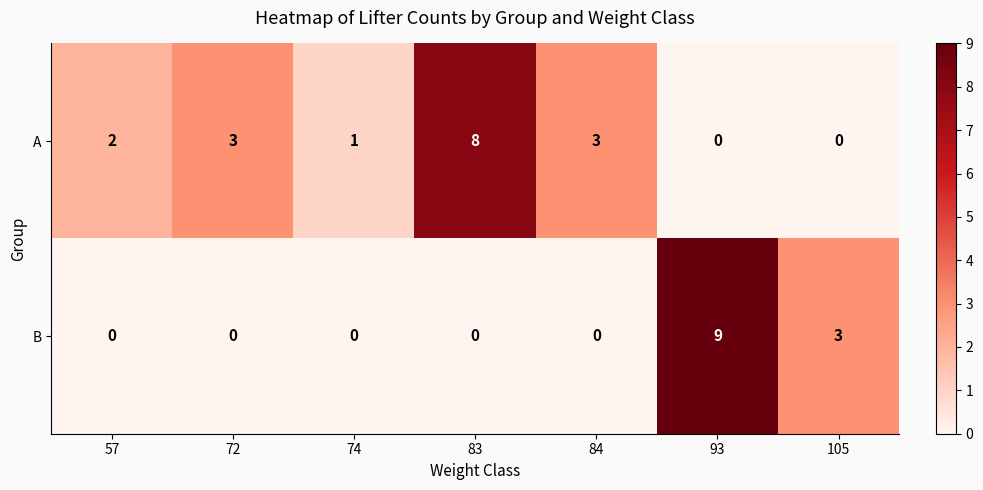

How many values in A are above zero?

5